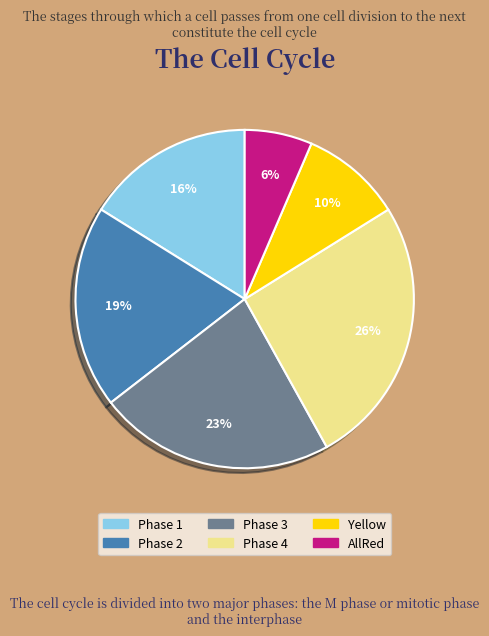

True or false: Phase 3 accounts for 14% of the total.

False